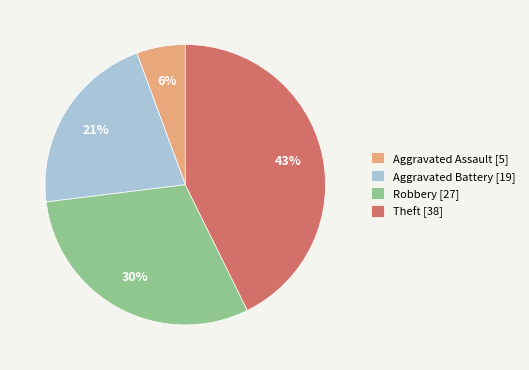

What is the smallest slice in the pie chart?

Aggravated Assault